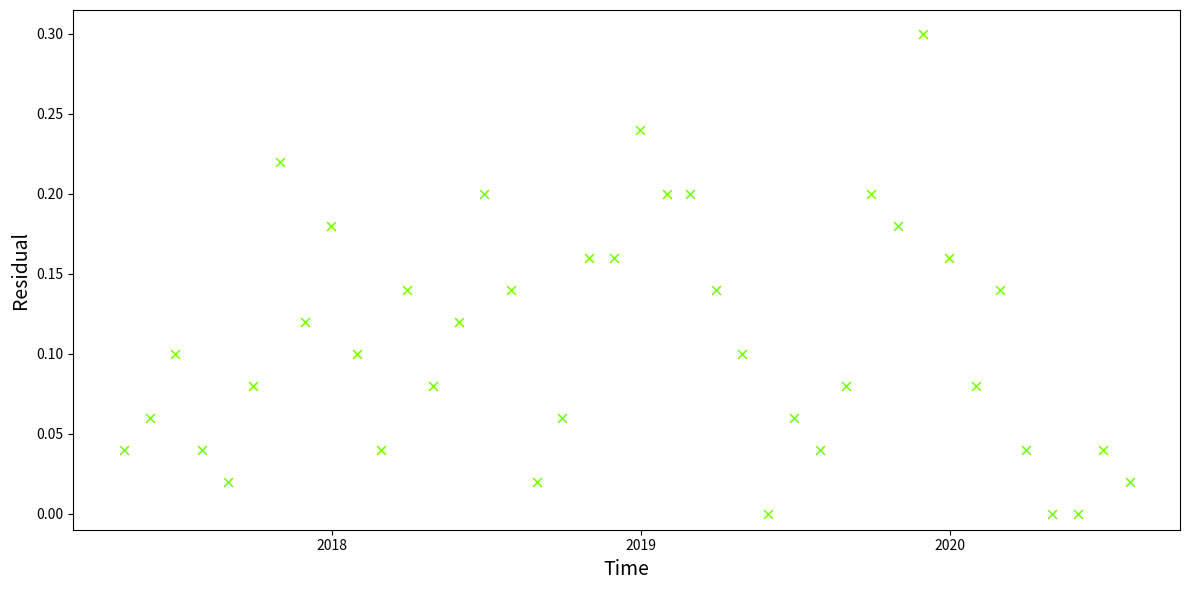

What is the range of Y values (max minus min)?

0.3